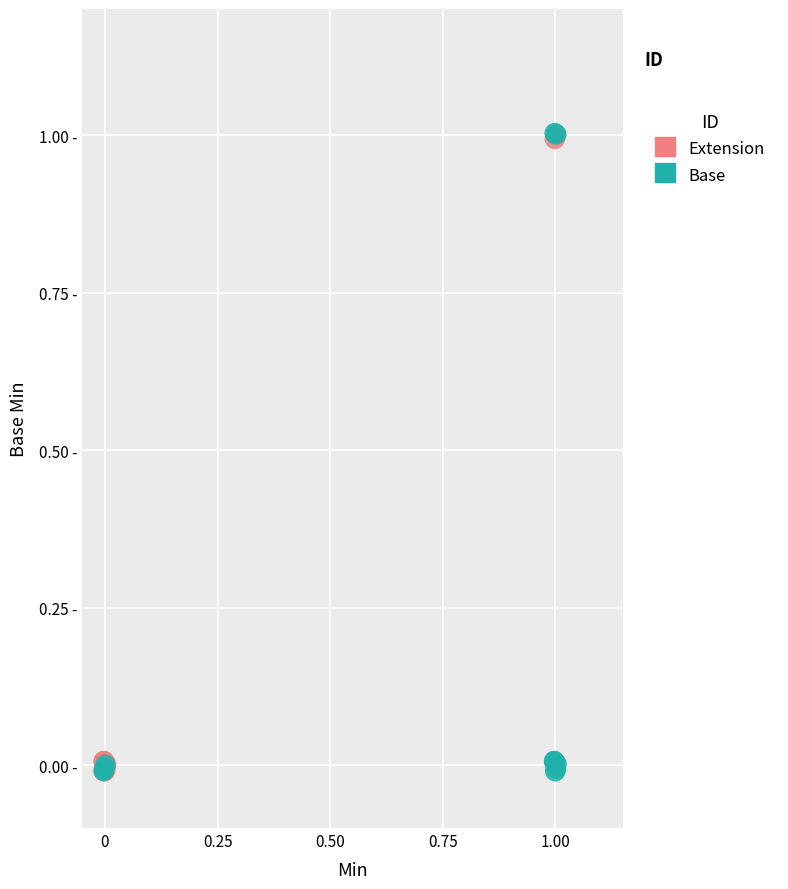

What are all the series names shown in the legend?

Extension, Base